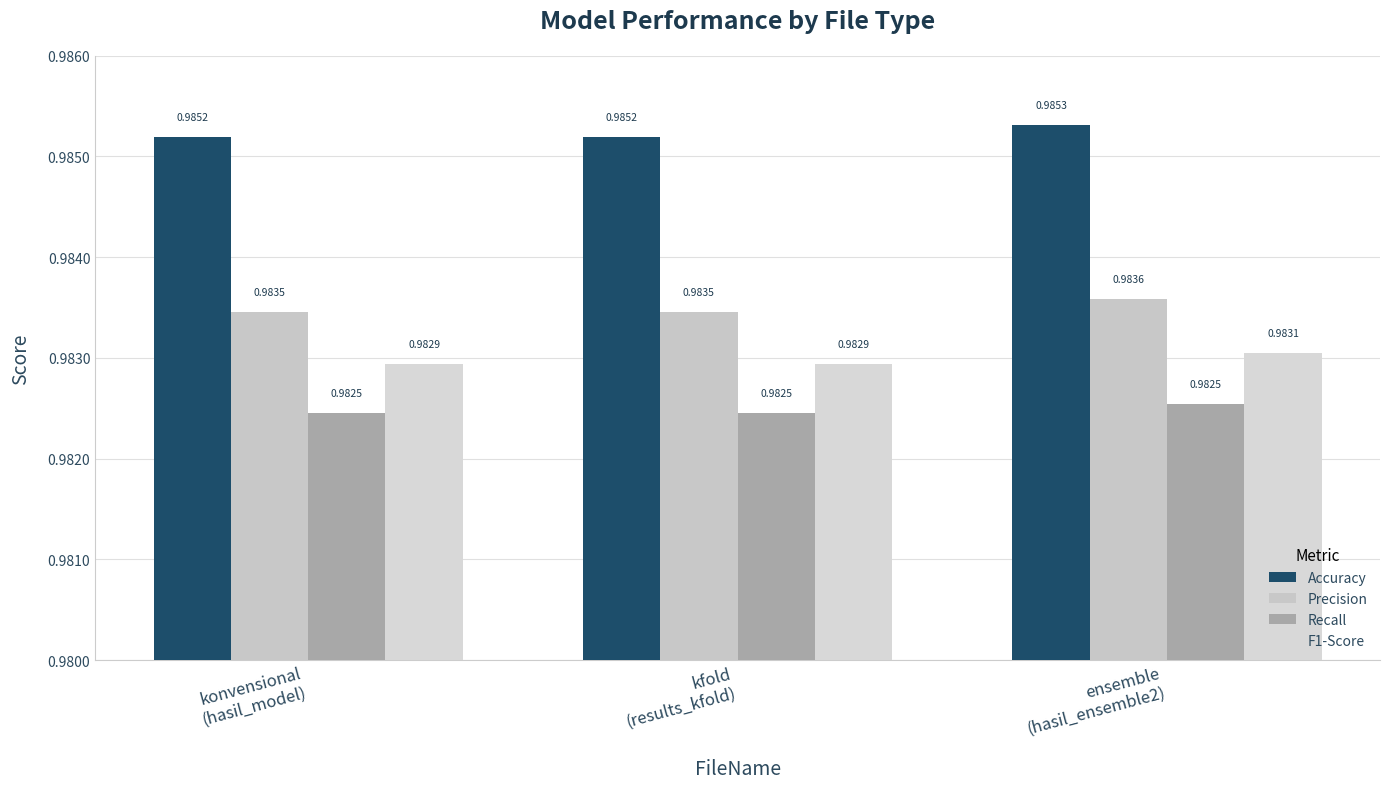

Which series has the largest range (max minus min)?

Precision